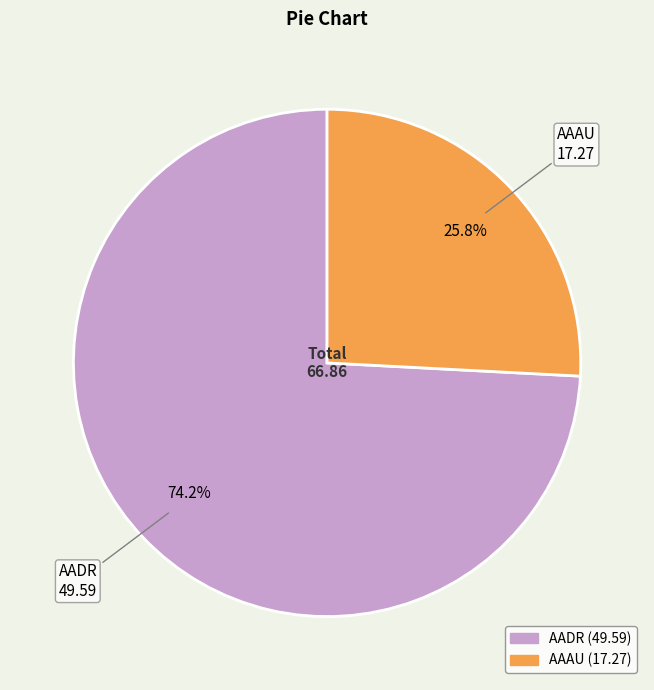

Rank the categories by value from highest to lowest.

AADR, AAAU